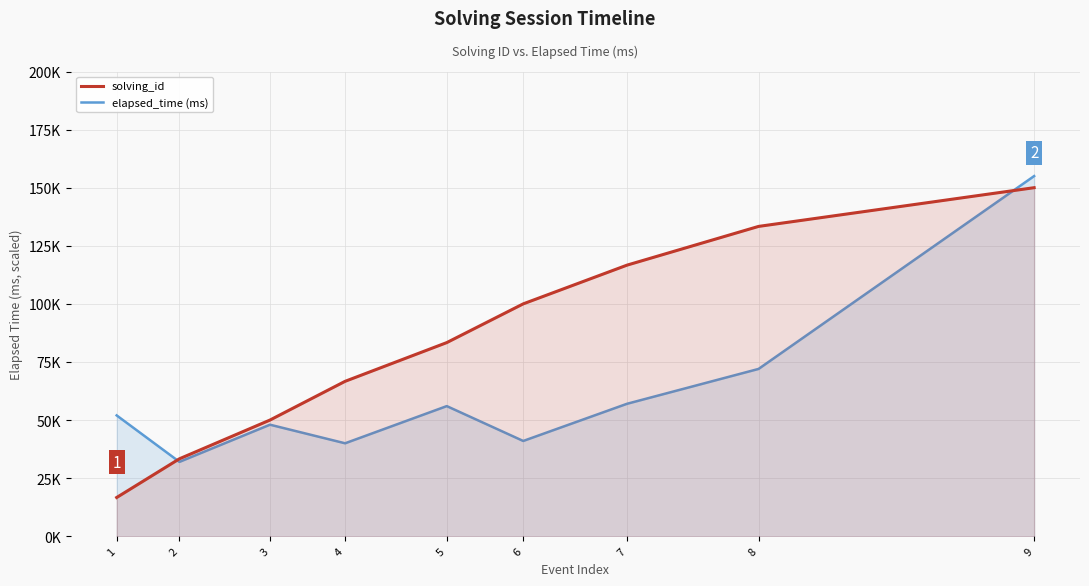

Count the number of categories in the chart.

9